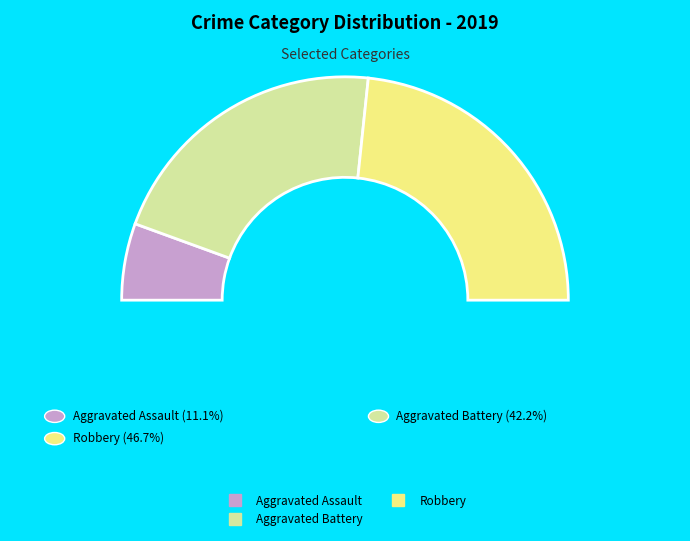

To the nearest percent, what is the average slice percentage?

33%